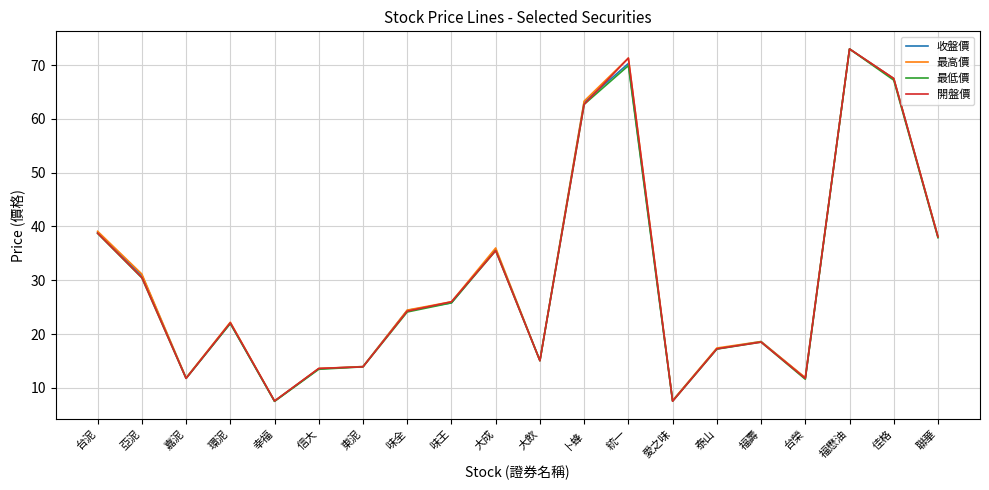

Which category has the highest value across all series?

福懋油